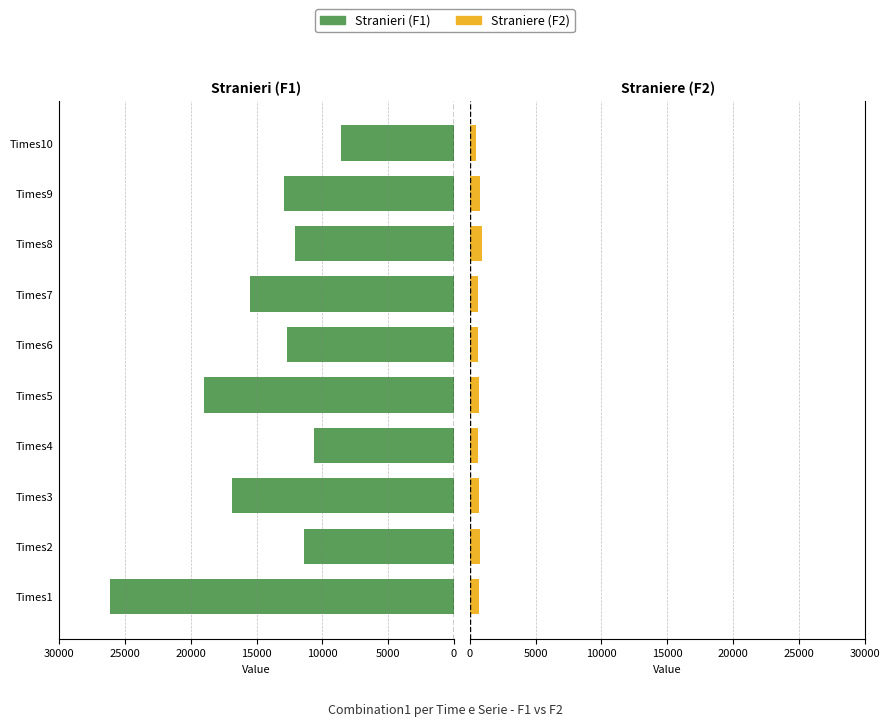

Rank the series by their average value, from lowest to highest.

Straniere (F2), Stranieri (F1)